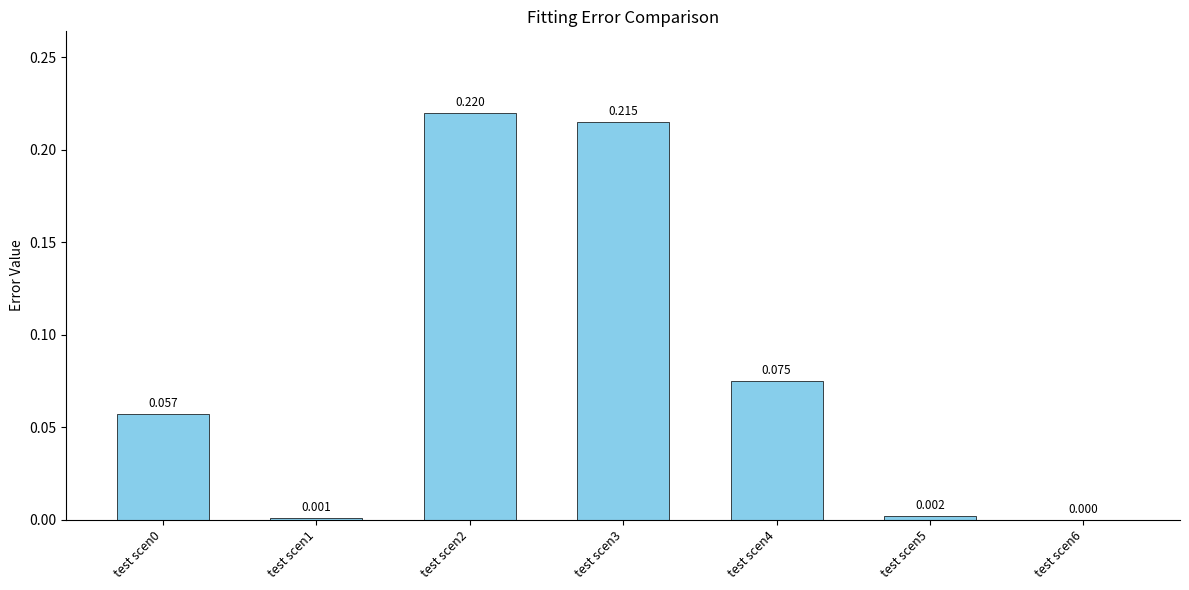

Count the number of values greater than 0.

6